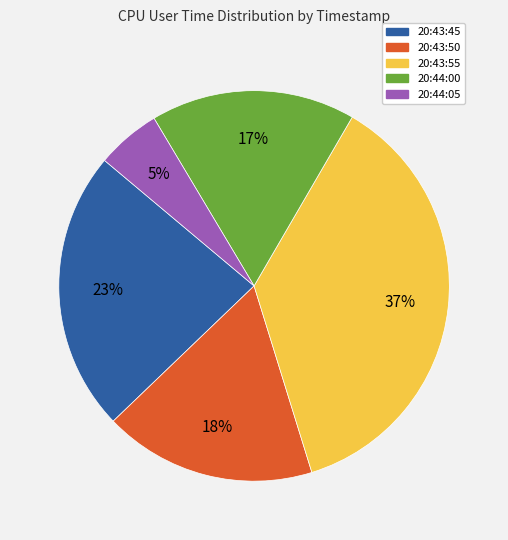

Which has a higher value, 20:44:05 or 20:43:45?

20:43:45